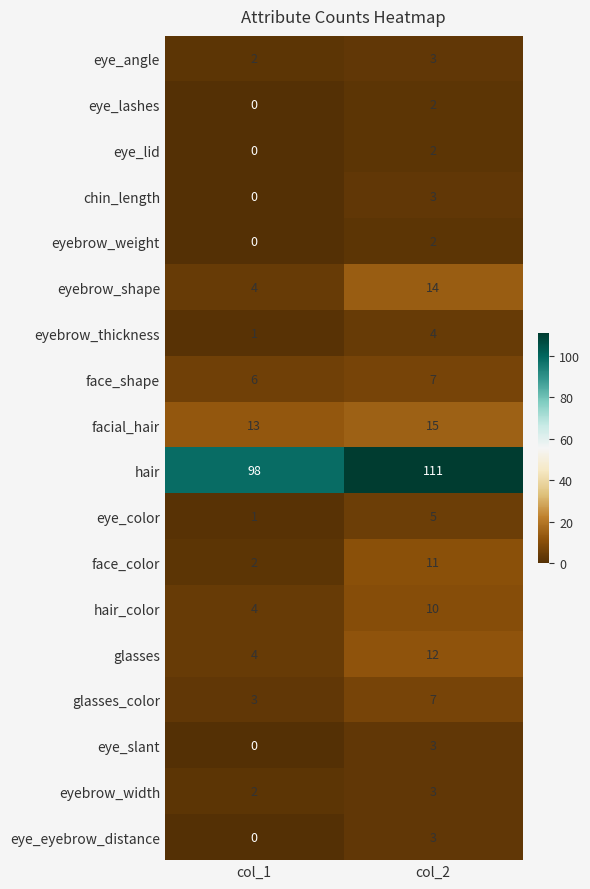

How many categories are shown in the chart?

2